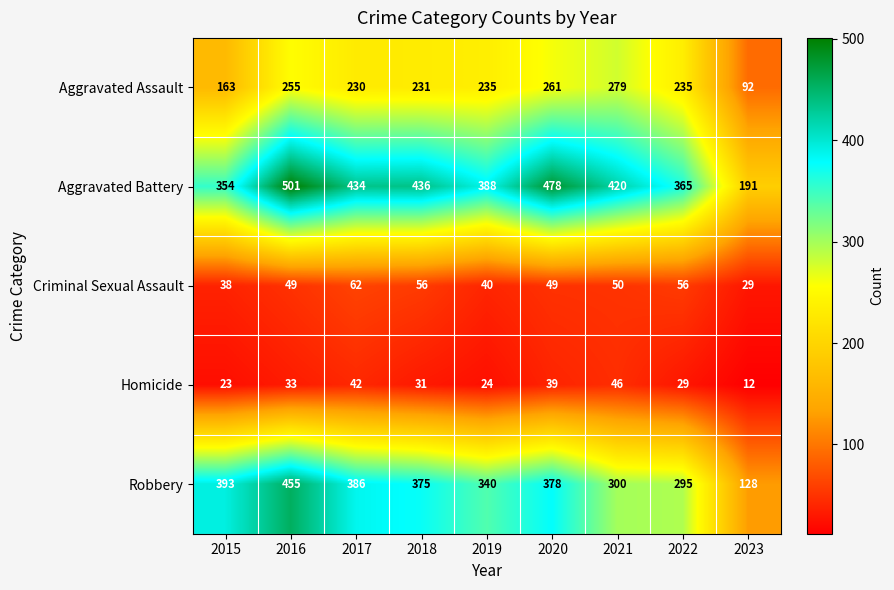

At which label does Robbery reach its peak?

2016